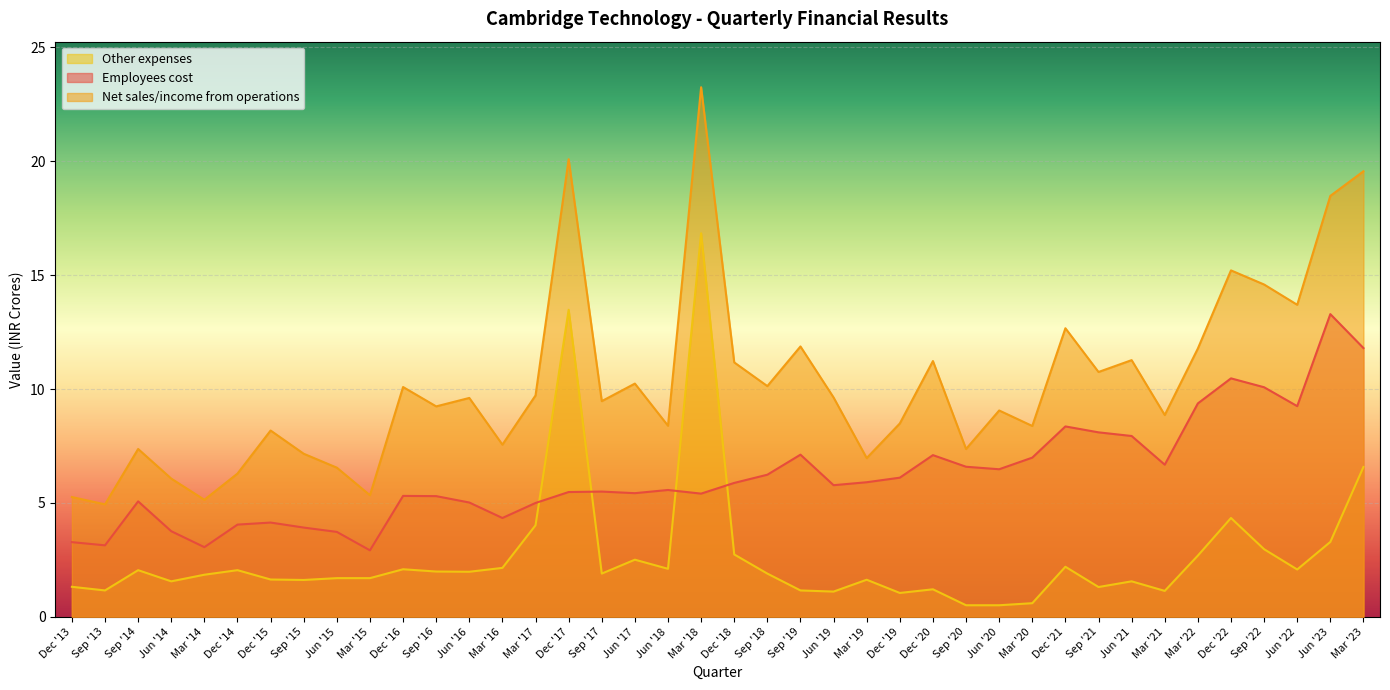

True or false: Employees cost has a value of 1.9 at Dec '13.

False